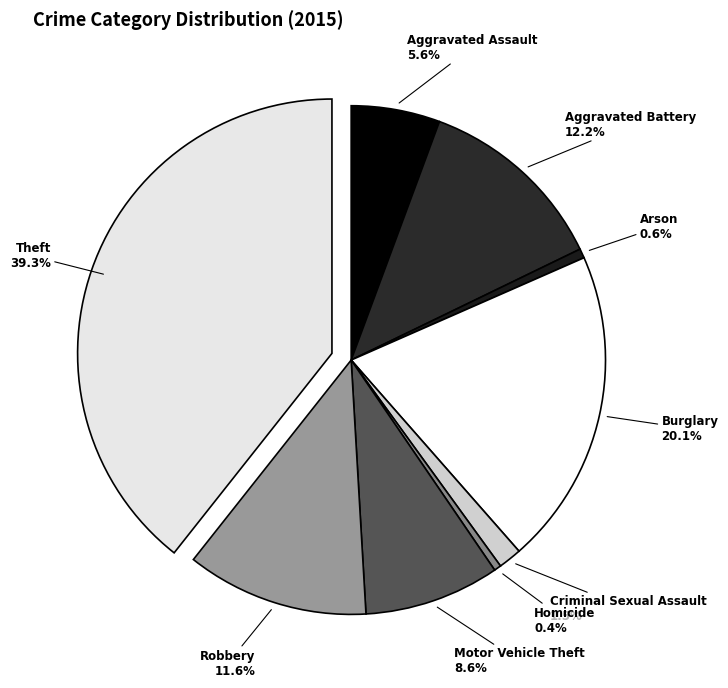

Is there a majority slice in this chart?

No